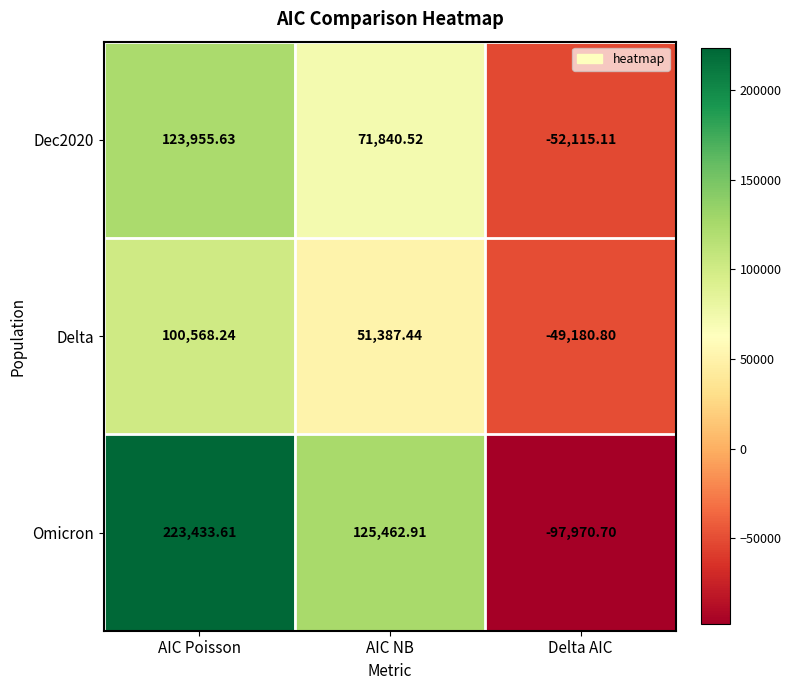

List the series in order of their peak value, lowest first.

Delta, Dec2020, Omicron